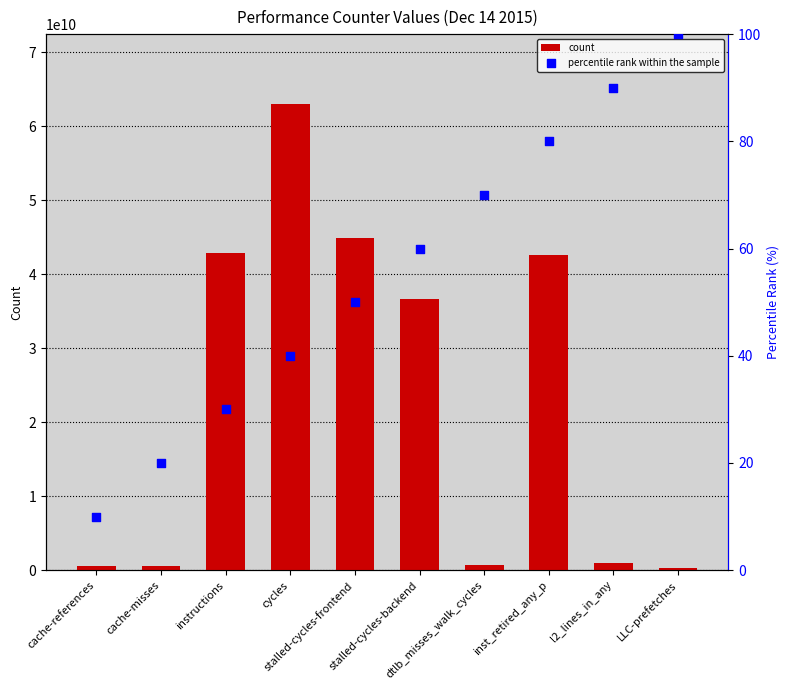

Which series contains the highest Y value?

count